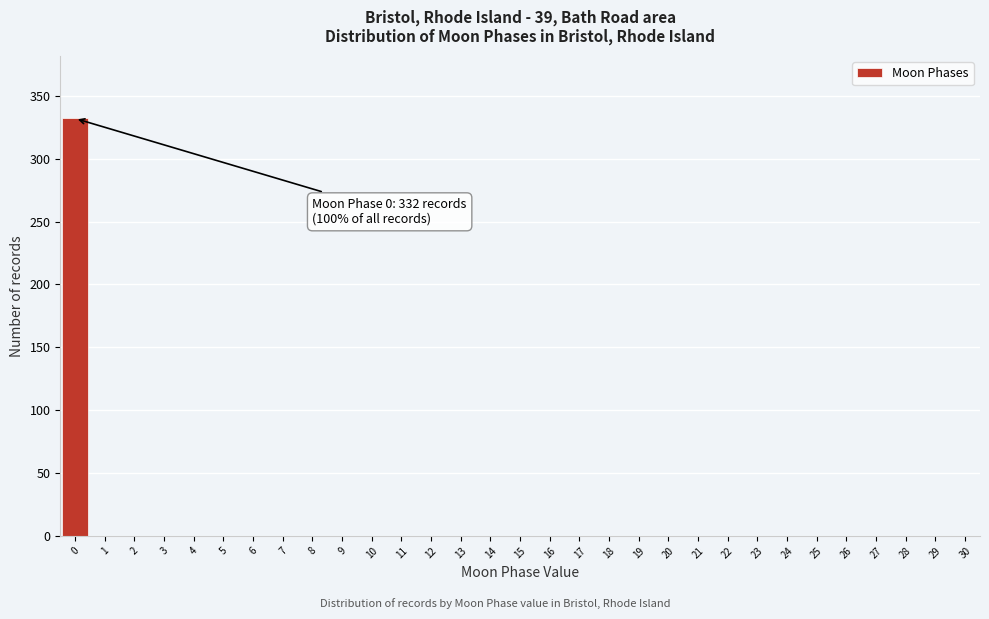

Over which range of the x-axis is the bar tallest?

-0.5 to 0.5